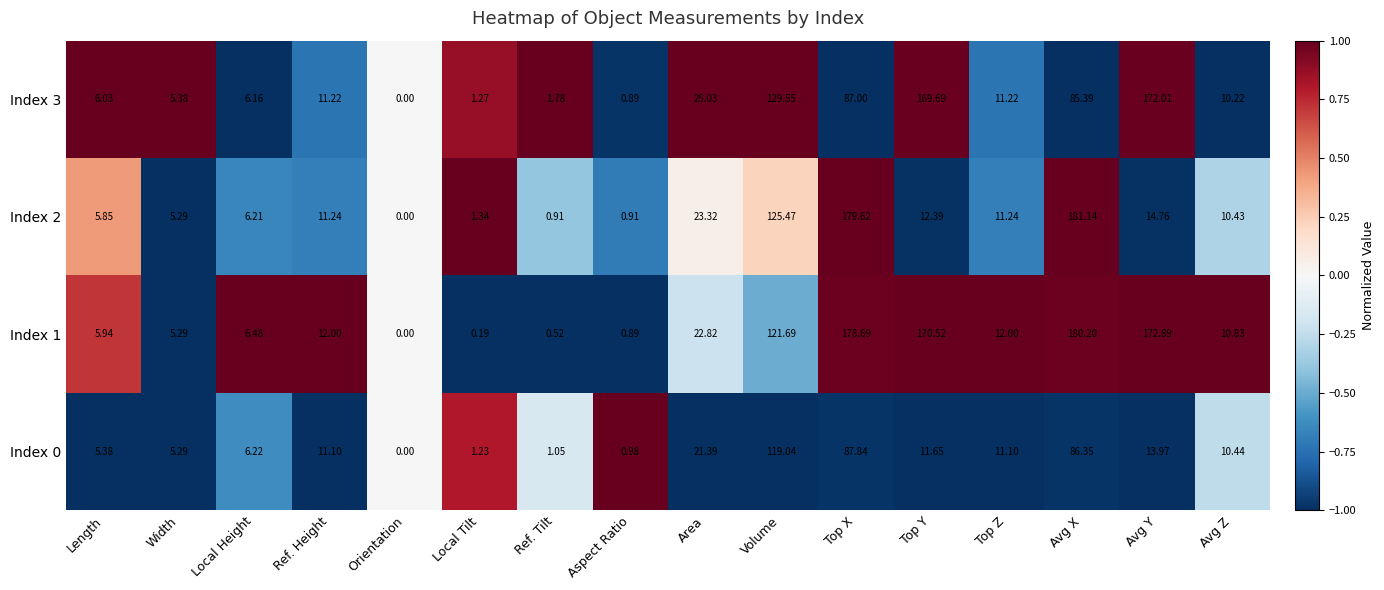

How many distinct data groups are displayed?

4